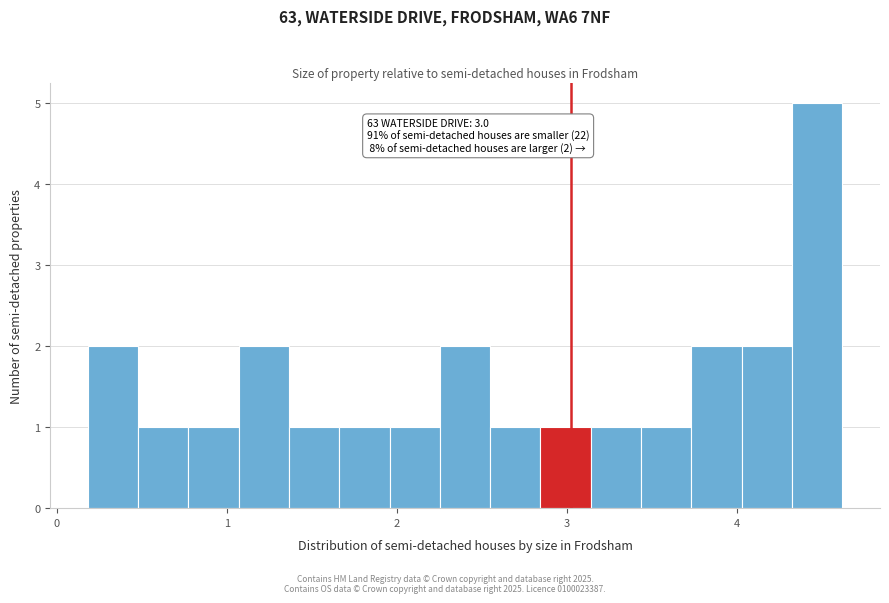

Read against the x-axis, roughly where is the centre of the tallest bar?

4.5